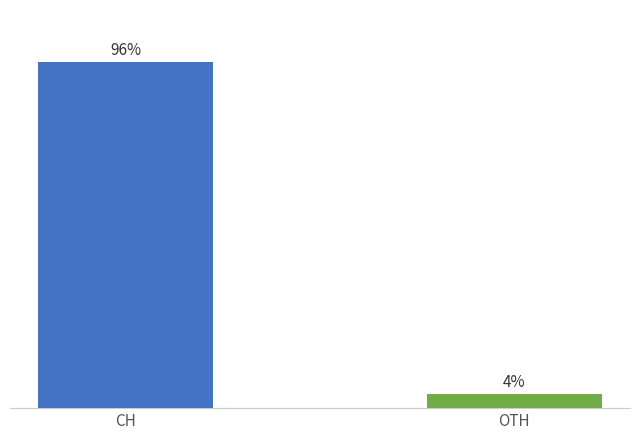

What is the label of the 1st bar from the right?

OTH